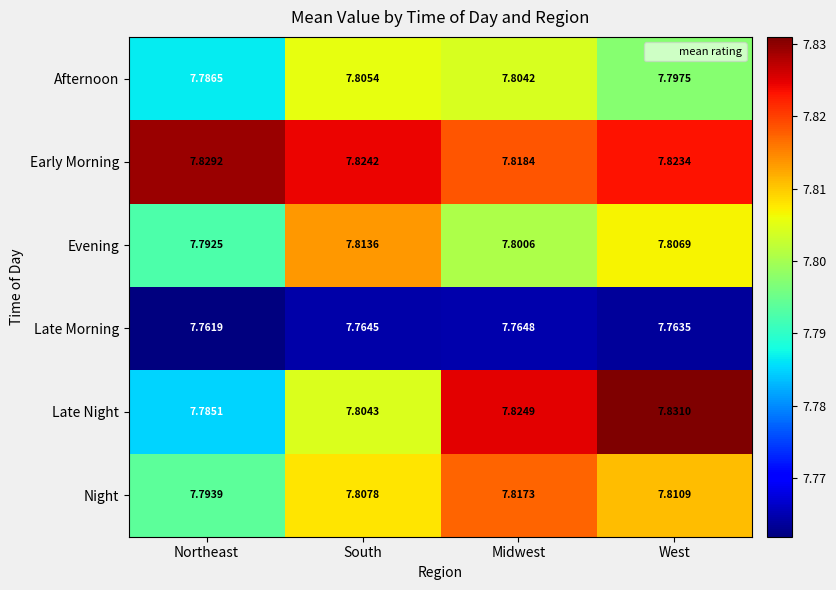

Is the value of Late Morning at Midwest greater than the value of Afternoon at Midwest?

No